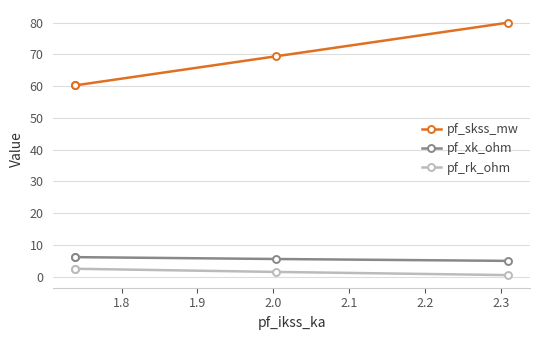

True or false: pf_xk_ohm and pf_skss_mw intersect in this chart.

False